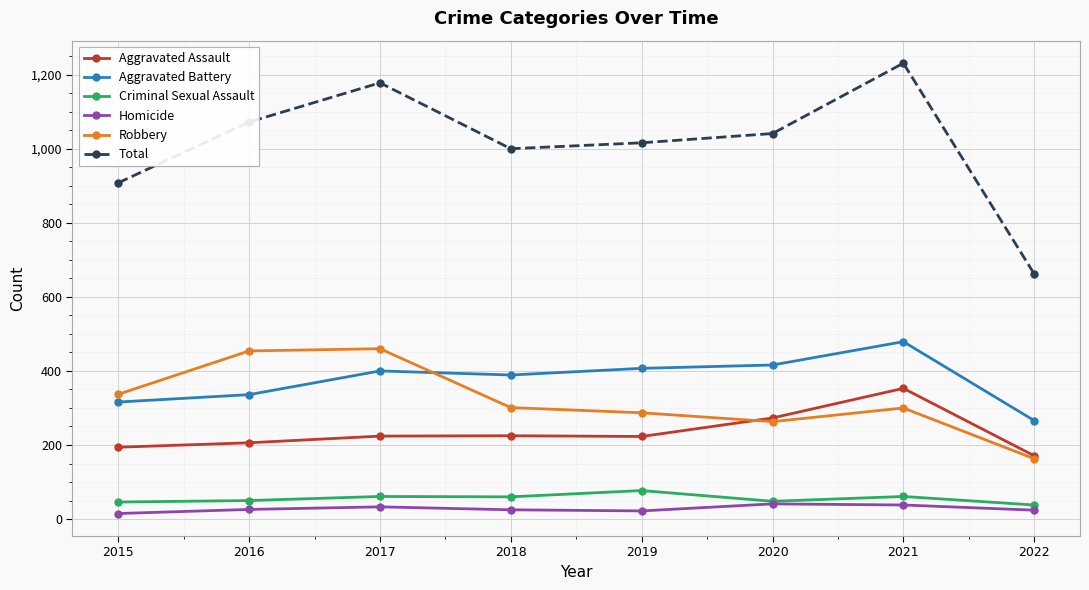

Which series has the widest spread of values?

Total